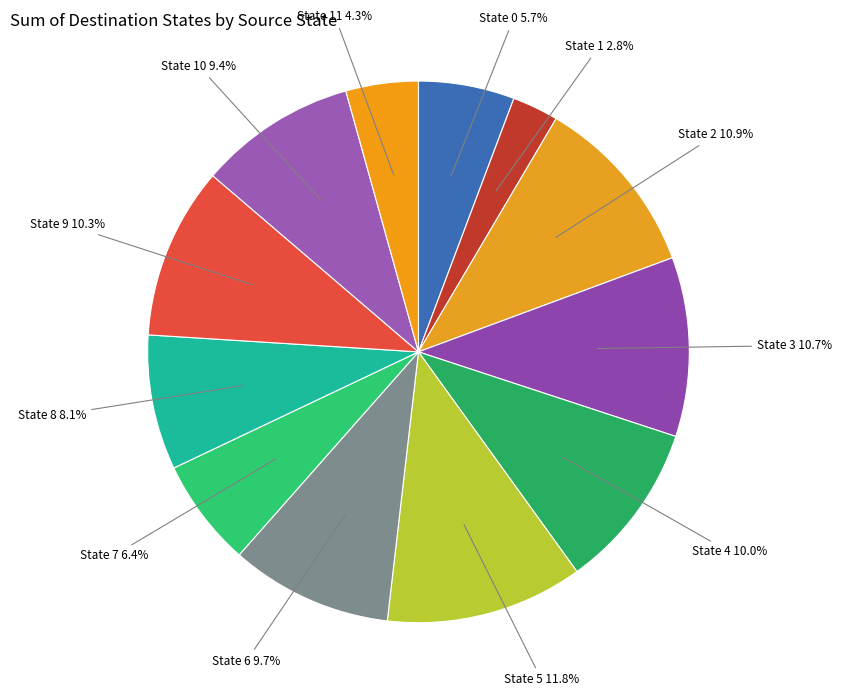

How many slices are in this pie chart?

12